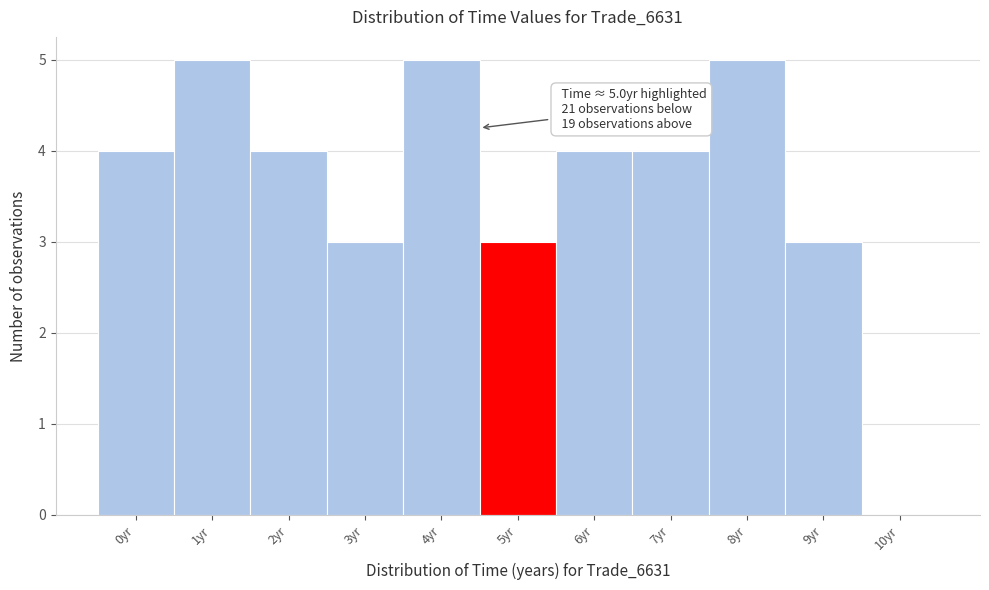

Reading left to right, list all the values displayed in this chart.

0yr=4	1yr=5	2yr=4	3yr=3	4yr=5	5yr=3	6yr=4	7yr=4	8yr=5	9yr=3	10yr=0